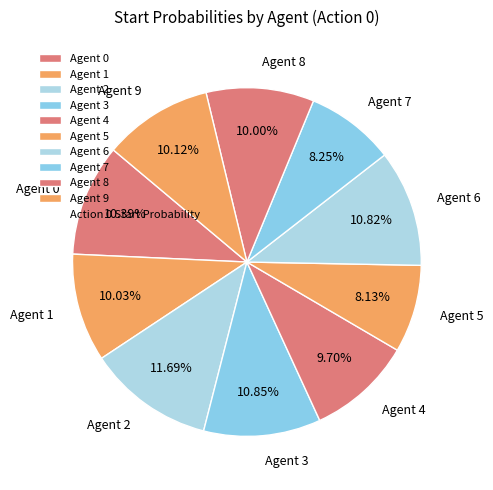

Is Agent 6 the majority of the pie?

No